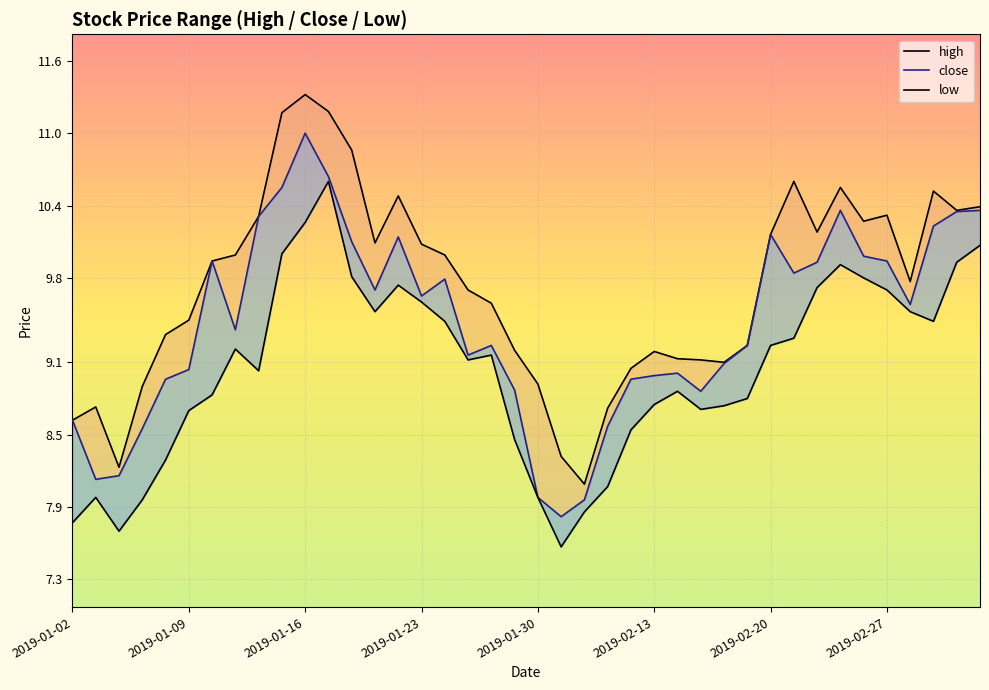

True or false: low and high cross at least once.

False